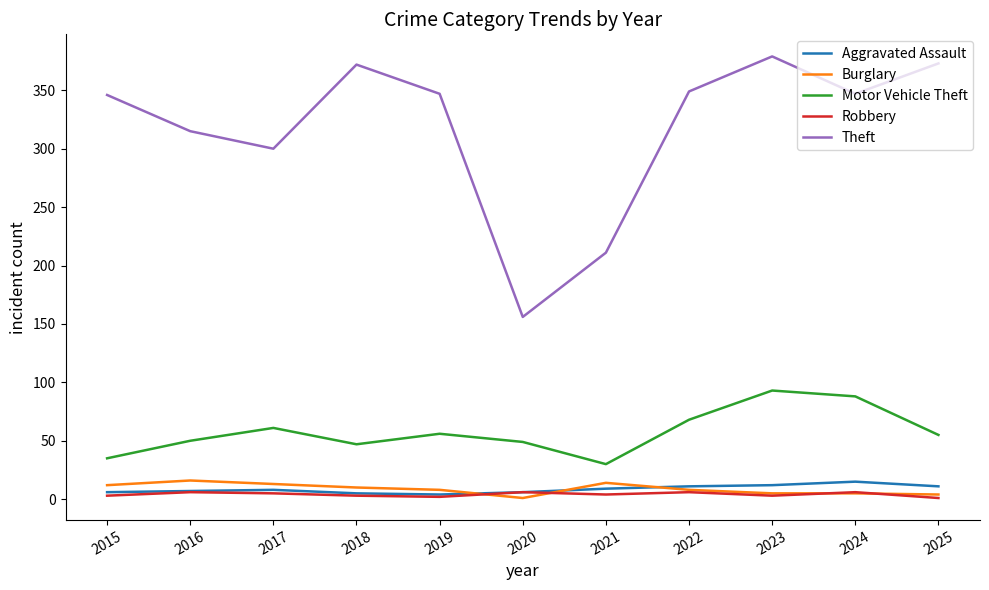

True or false: Robbery and Theft cross at least once.

False